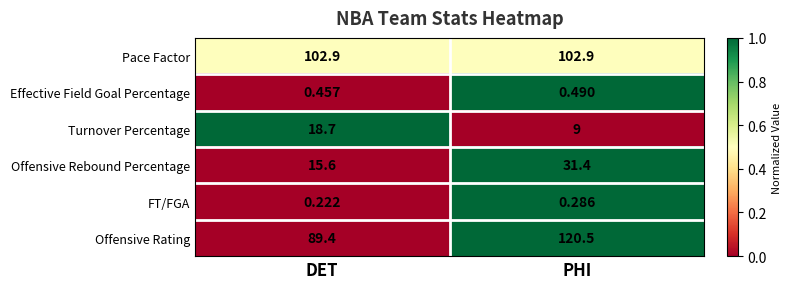

At which category is the sum across all series the highest?

PHI